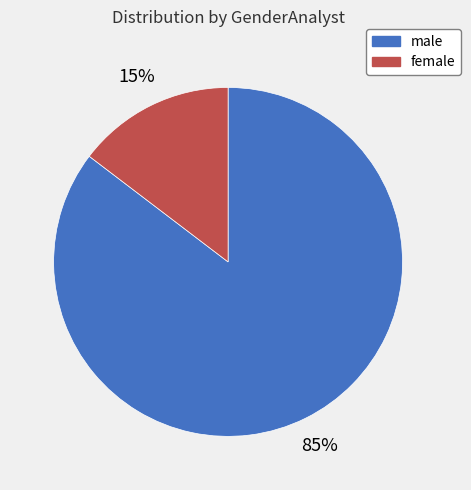

Rank the categories by value from lowest to highest.

female, male